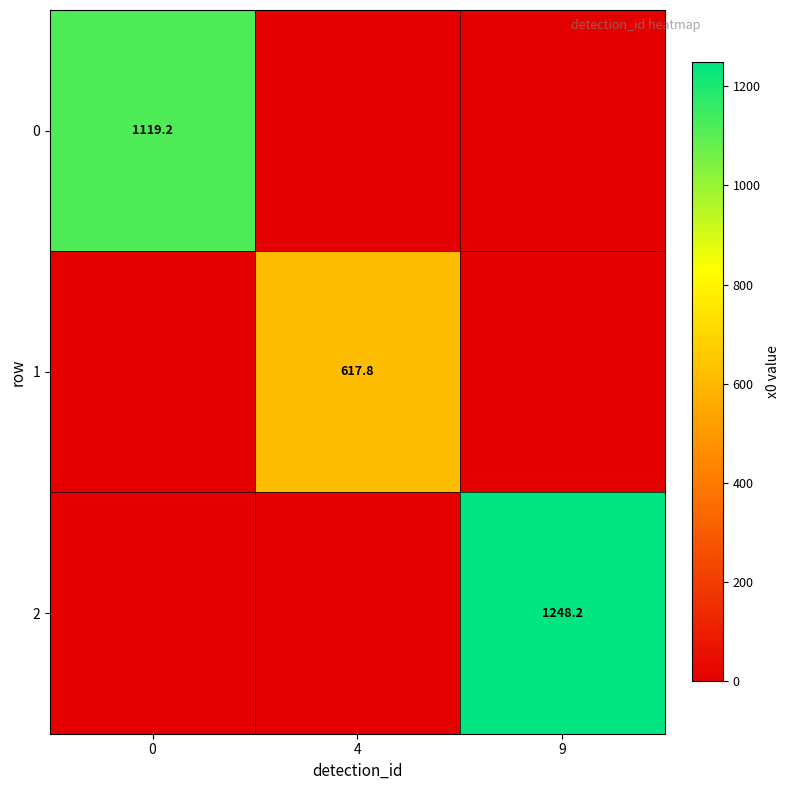

The value of 2 at 9 is 2179.8. True or false?

False